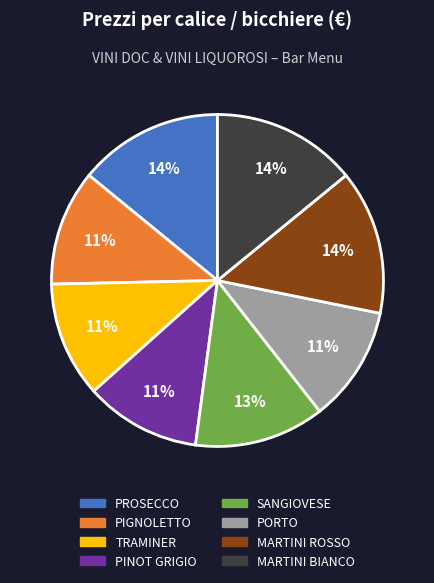

How many slices are in this pie chart?

8